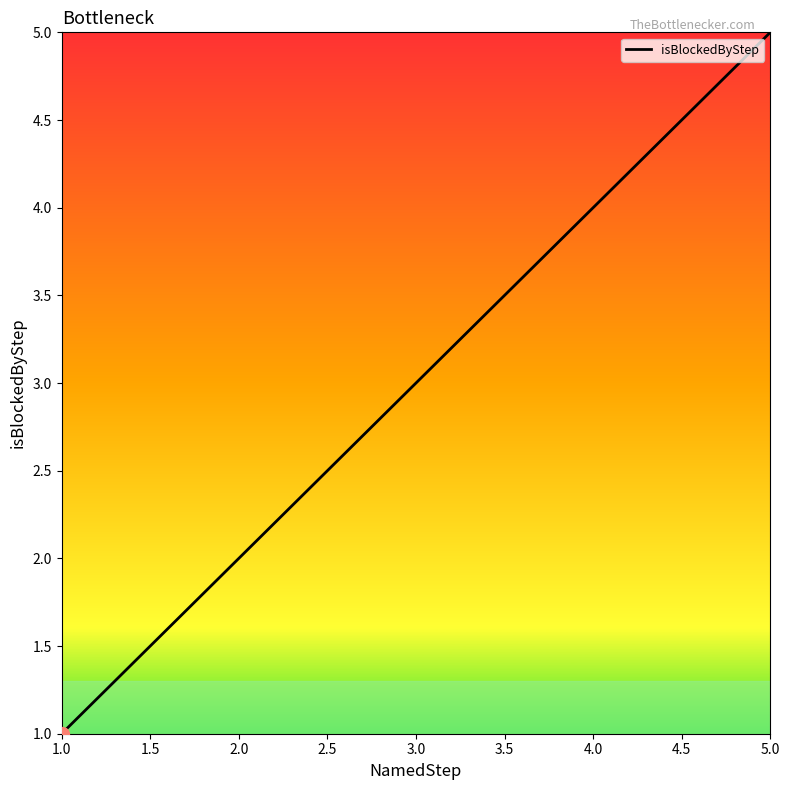

Rank the categories by value from highest to lowest.

5.0, 4.0, 3.0, 2.0, 1.0